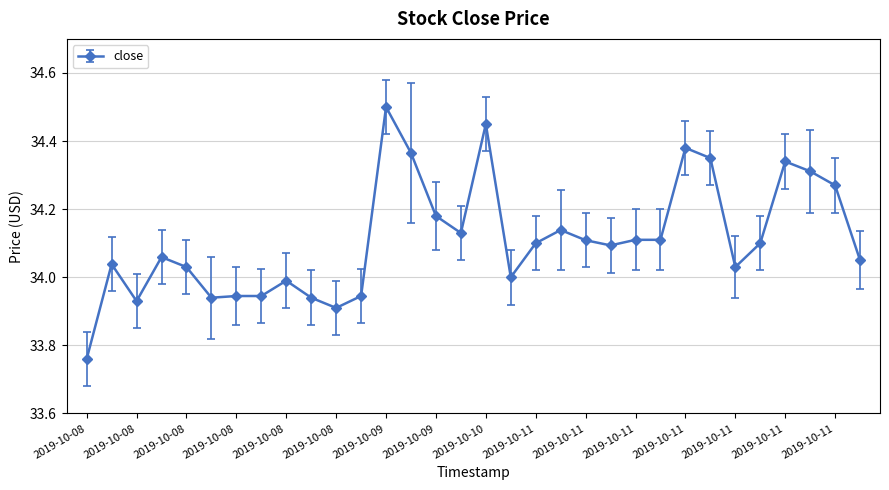

True or false: there are more than 0 points higher than both neighbors.

True